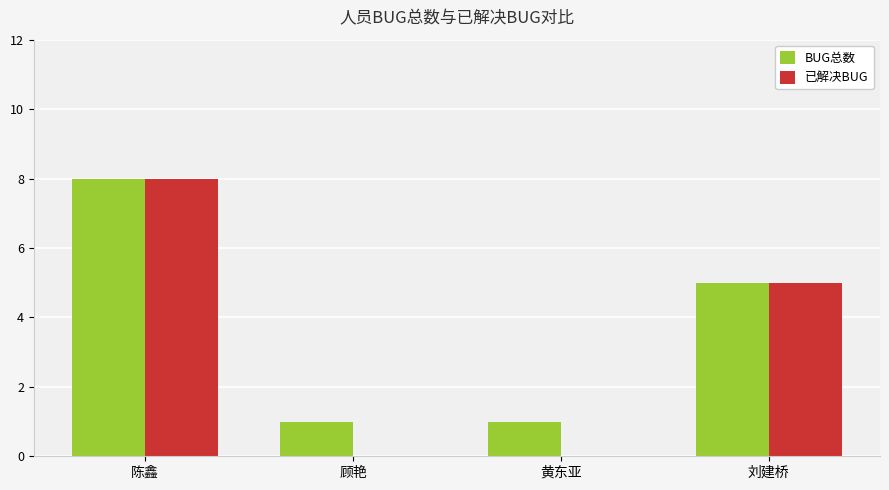

What is the sum of the 已解决BUG values at 陈鑫 and 黄东亚?

8